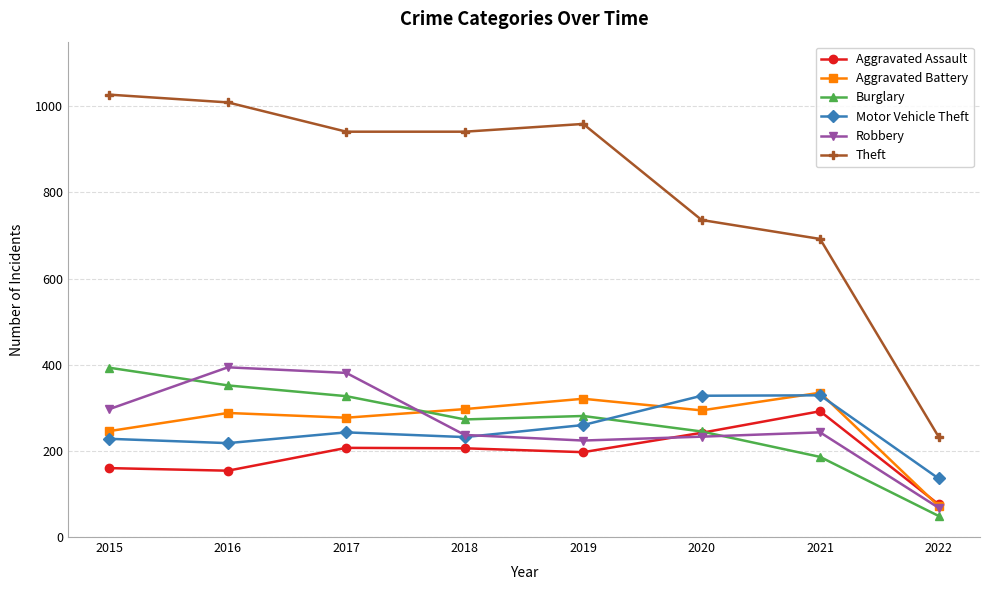

Does the chart have visible grid lines?

Yes